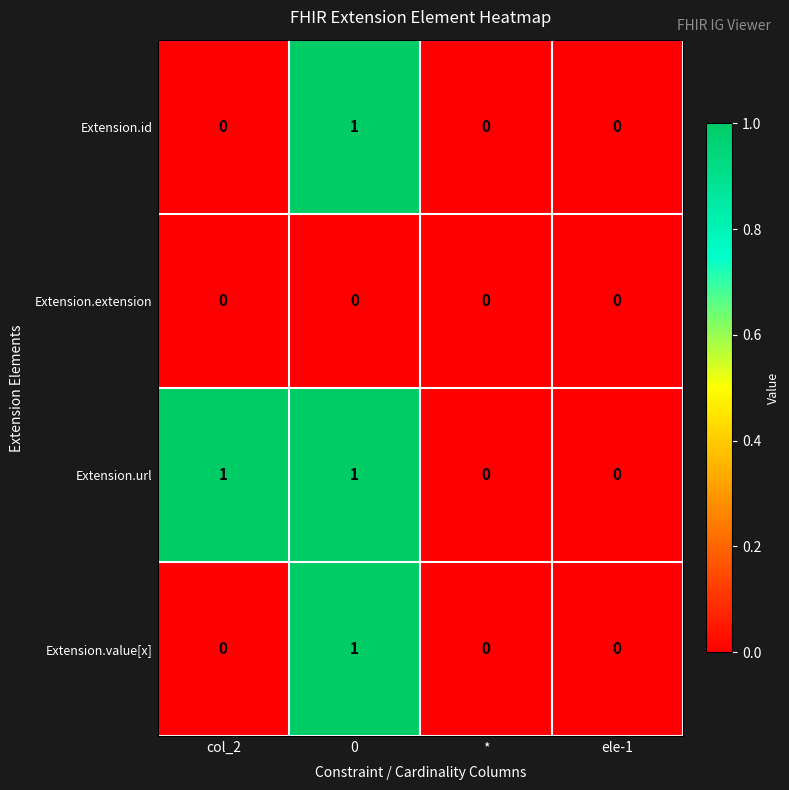

How many categories are shown in the chart?

4